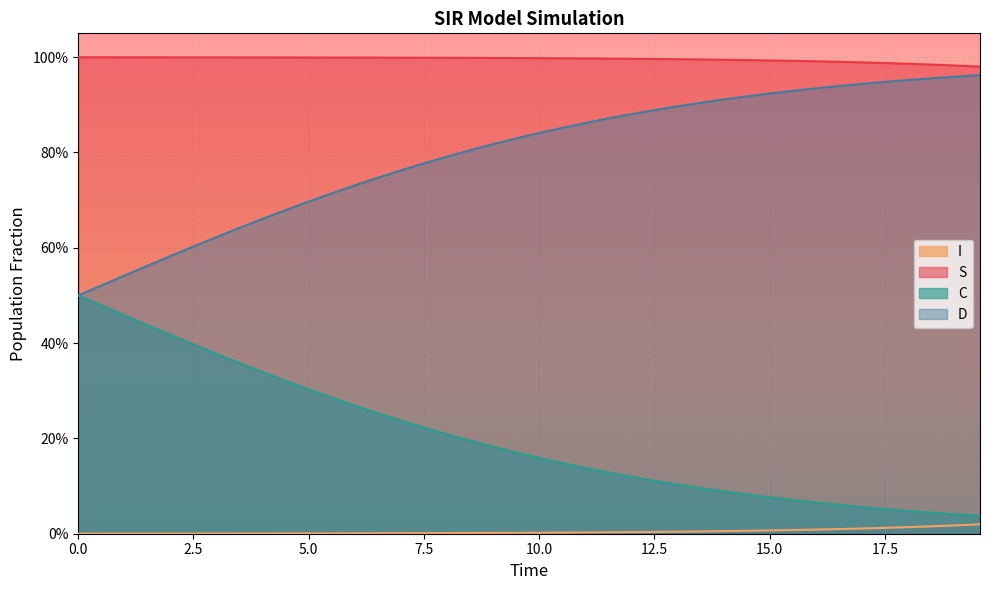

What is the sum of all D values?

31.9